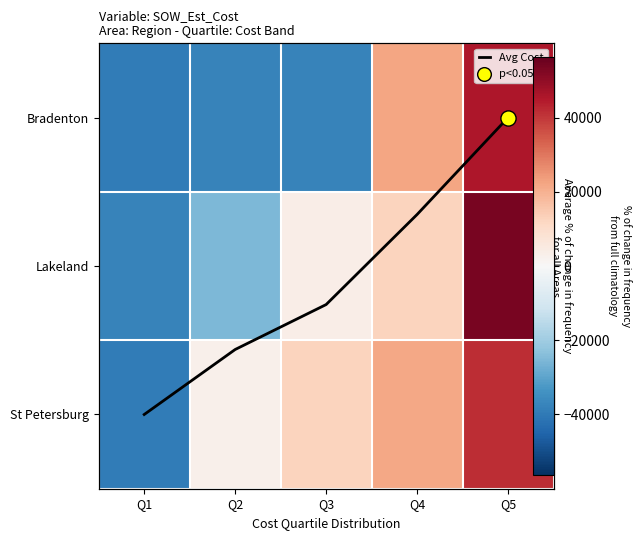

What is the highest value of the Lakeland series?

53799.2